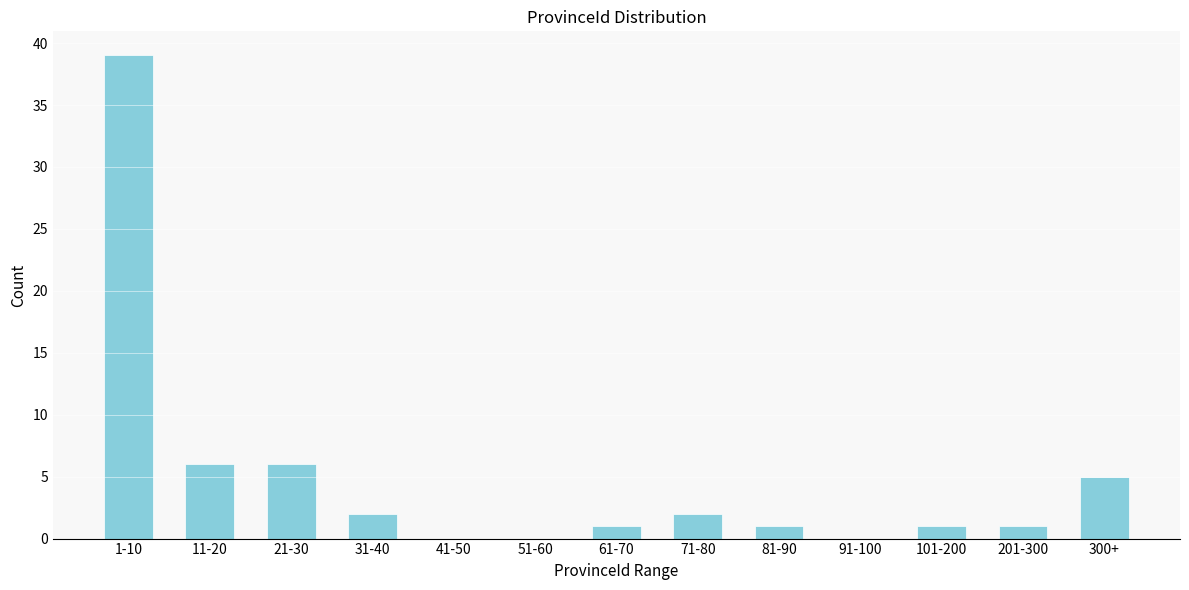

Reading left to right, list all the values displayed in this chart.

1-10=39	11-20=6	21-30=6	31-40=2	41-50=0	51-60=0	61-70=1	71-80=2	81-90=1	91-100=0	101-200=1	201-300=1	300+=5